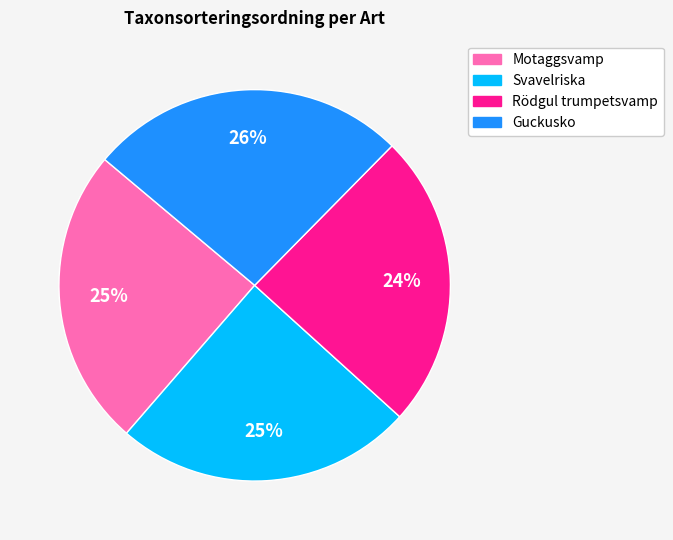

To the nearest percent, what is the average slice percentage?

25%